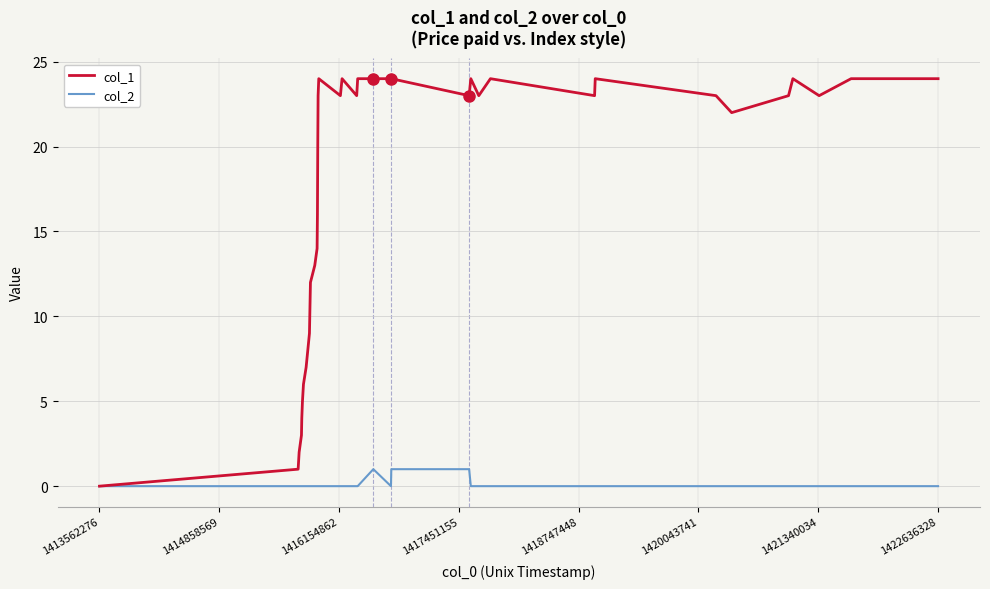

List the series in order of their overall mean, lowest first.

col_2, col_1